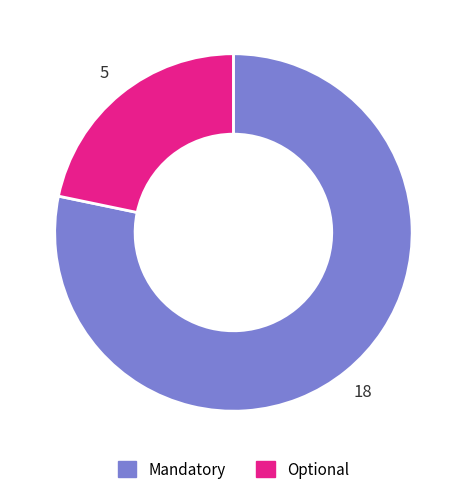

True or false: Mandatory accounts for 61% of the total.

False